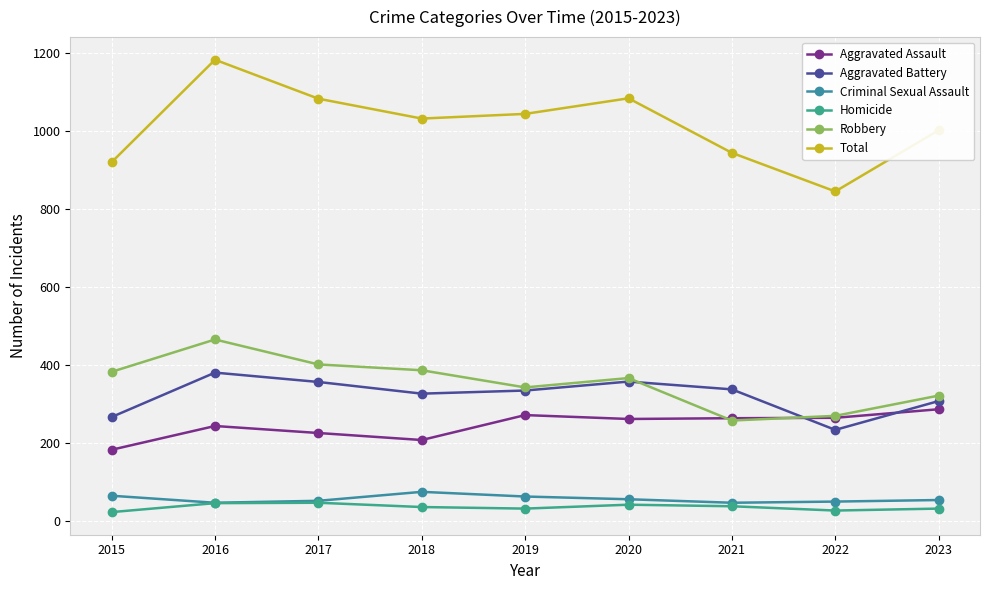

What is the minimum value shown in the chart?

23